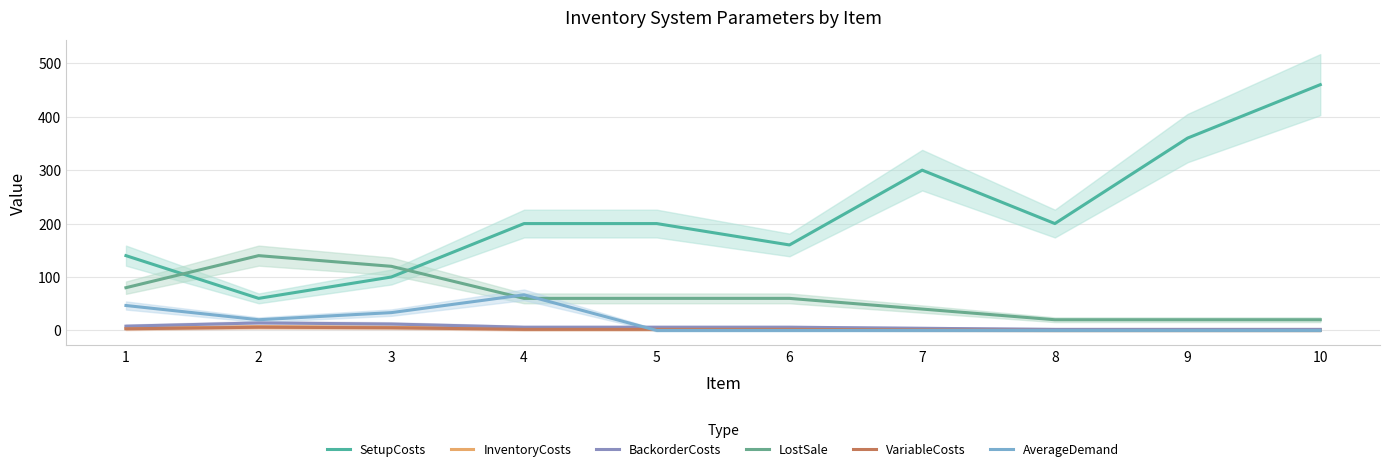

How many values in the LostSale series exceed 60?

3